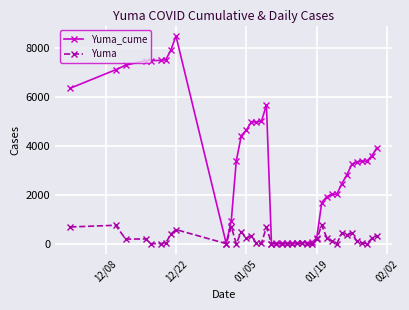

Which series has the largest total across all categories?

Yuma_cume